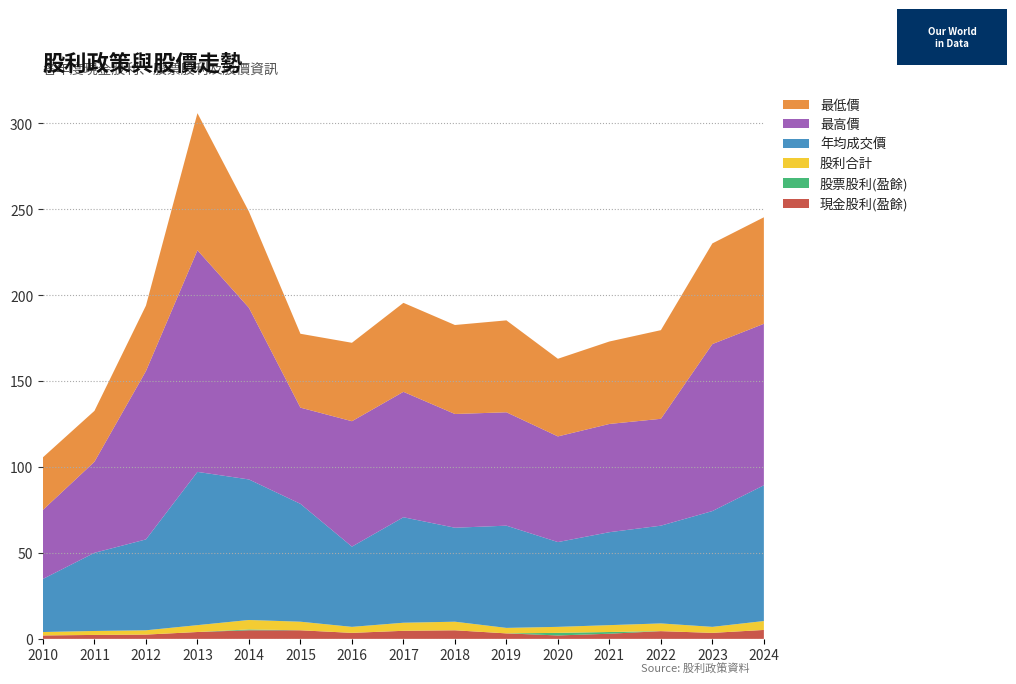

Reading left to right, what are all the values shown in this chart?

現金股利(盈餘): 2.0	2.3	2.5	4.0	5.0	5.0	3.5	4.7	5.0	3.2	2.0	3.0	4.5	3.5	5.2
股票股利(盈餘): 0.0	0.0	0.0	0.0	0.5	0.0	0.0	0.0	0.0	0.0	1.5	1.0	0.0	0.0	0.0
股利合計: 2.0	2.3	2.5	4.0	5.5	5.0	3.5	4.7	5.0	3.2	3.5	4.0	4.5	3.5	5.2
年均成交價: 30.9	45.5	52.9	89.2	81.8	68.6	46.7	61.4	54.7	59.5	49.4	54.1	56.9	67.4	79.0
最高價: 40.2	53.0	98.0	129.0	99.9	56.0	73.0	73.0	66.2	66.0	61.5	63.0	62.2	97.2	94.0
最低價: 30.6	29.6	38.1	79.8	56.0	43.0	45.6	51.8	51.8	53.5	45.2	48.0	51.6	58.6	62.0